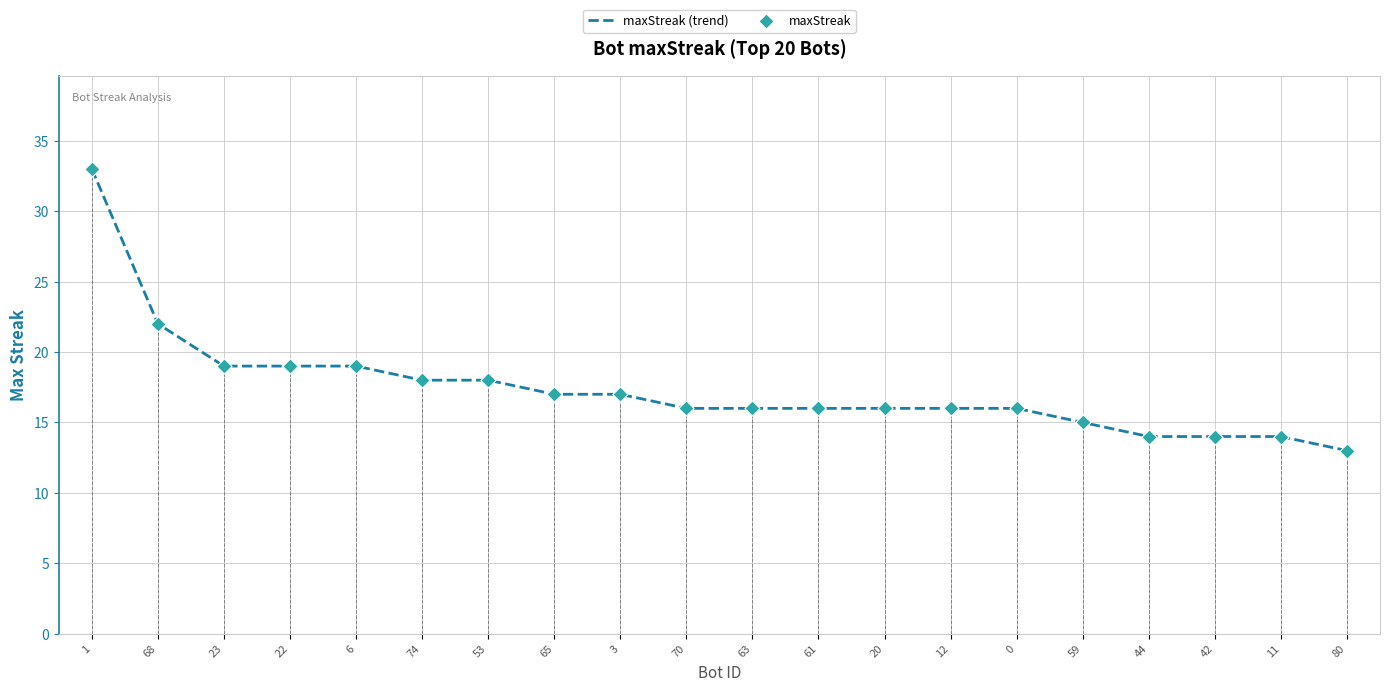

Which series reaches the maximum Y coordinate?

maxStreak (trend)